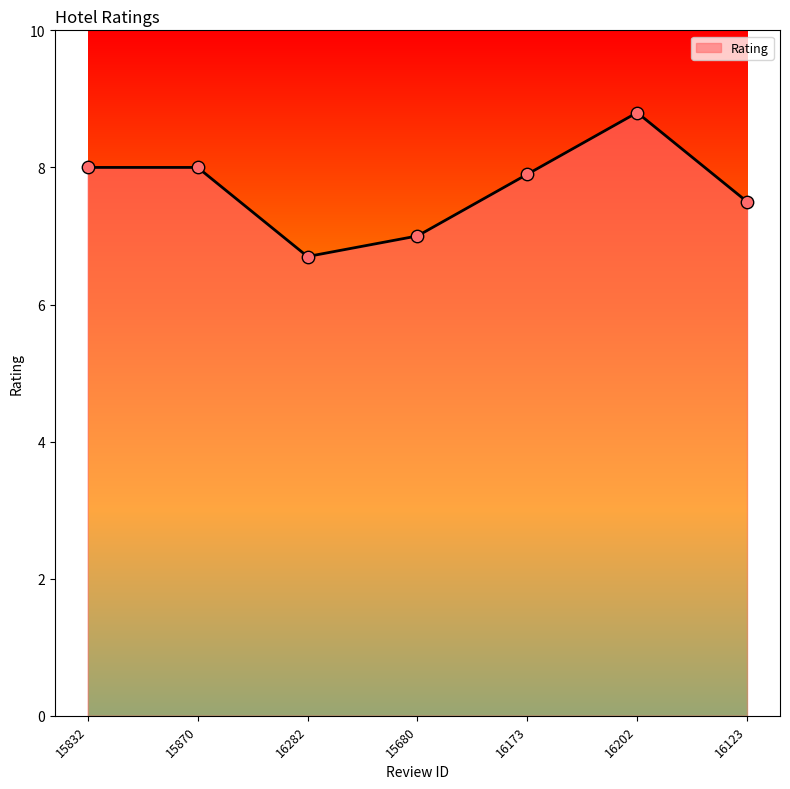

Approximately how many times larger is the value at 16123 compared to 16173?

0.9